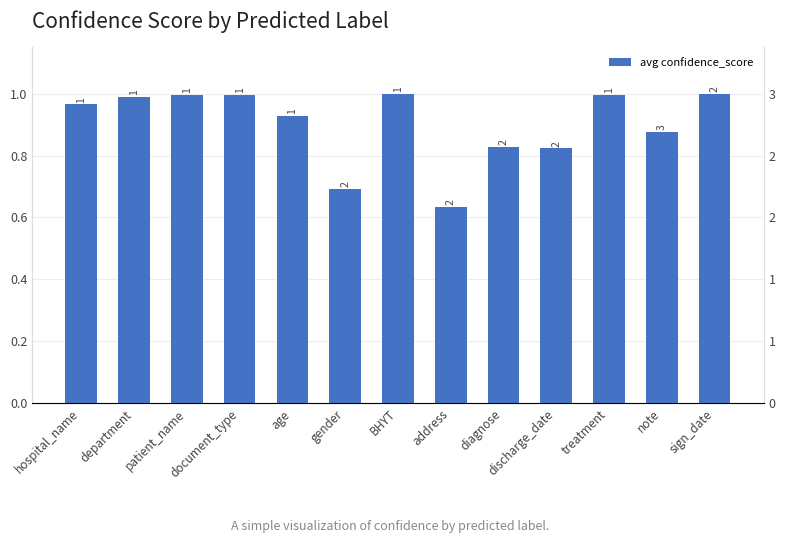

Rank the categories by value from lowest to highest.

address, gender, discharge_date, diagnose, note, age, hospital_name, department, patient_name, treatment, document_type, sign_date, BHYT